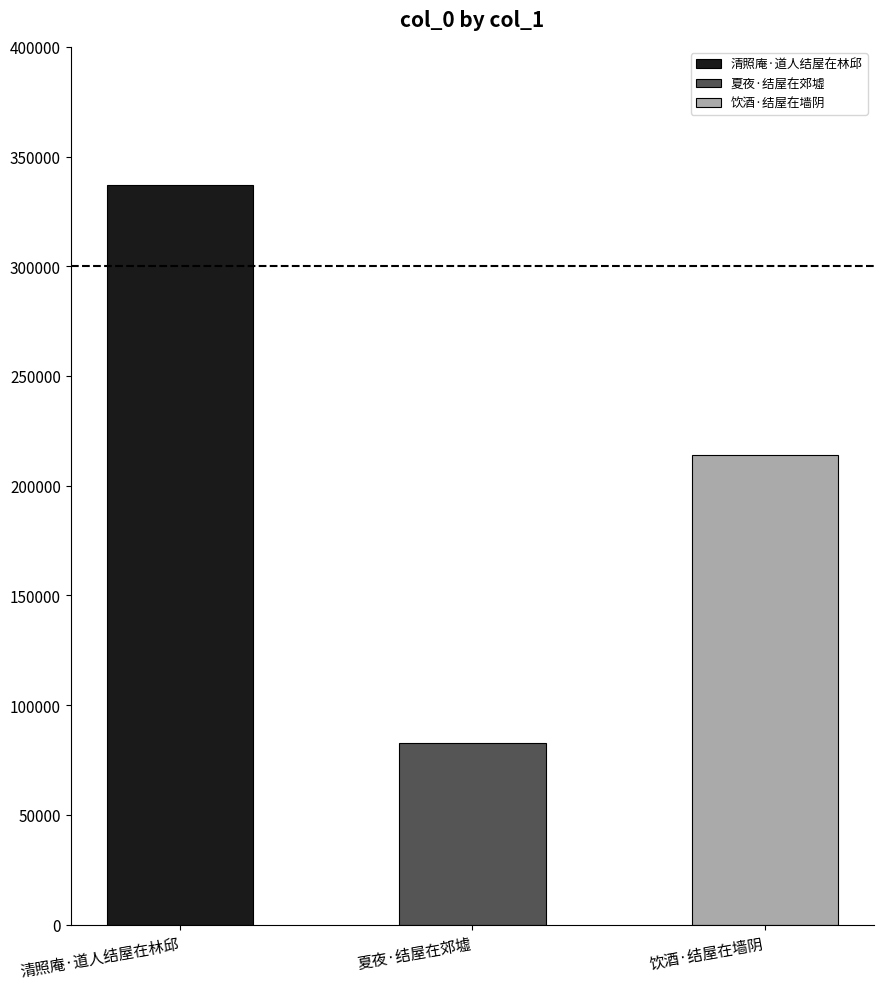

Reading right to left, transcribe all the data shown in this chart.

饮酒·结屋在墙阴=214131	夏夜·结屋在郊墟=82904	清照庵·道人结屋在林邱=336811